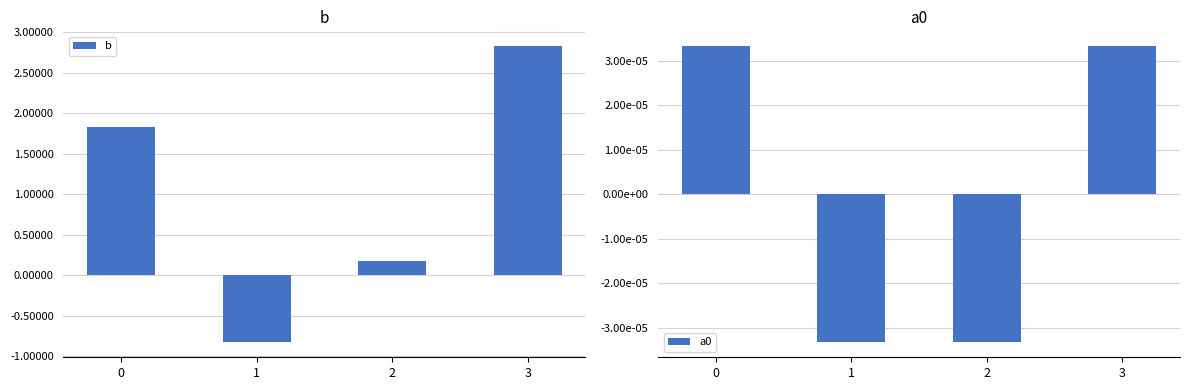

What is the value of the b bar at the 3rd from the left?

0.2